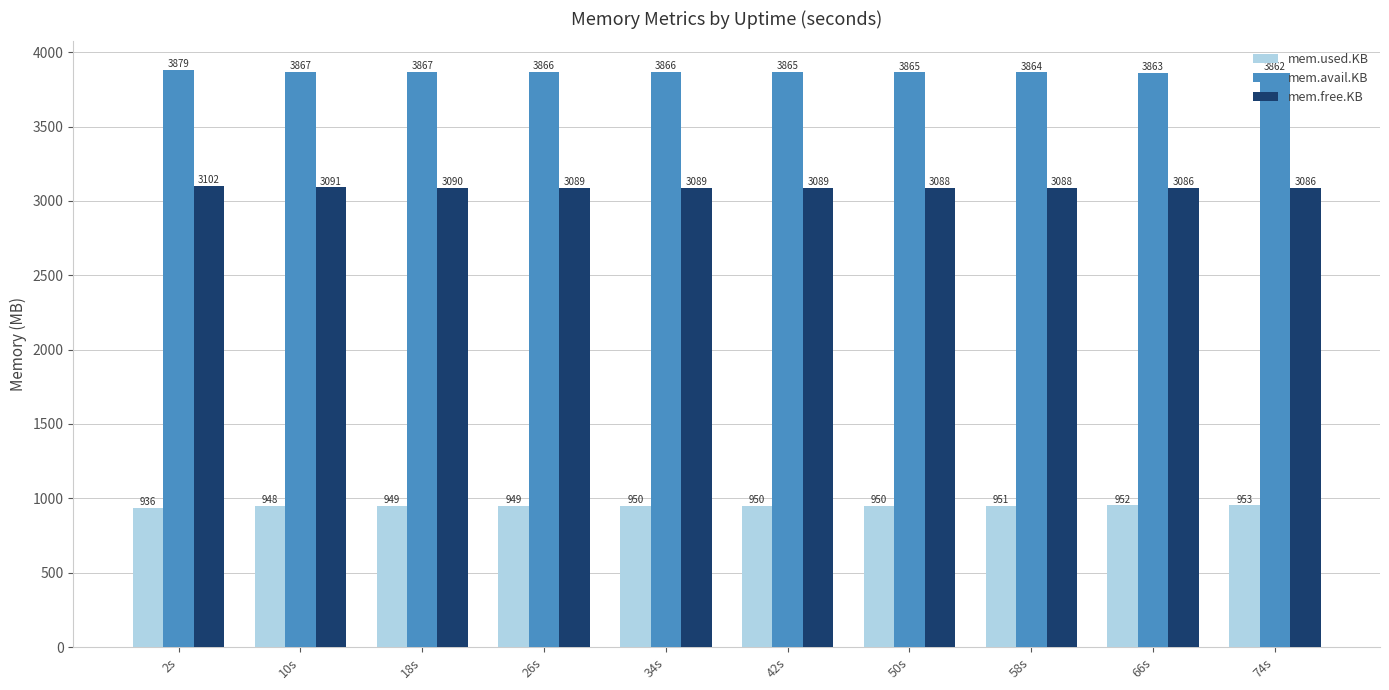

Which series has the largest total across all categories?

mem.avail.KB